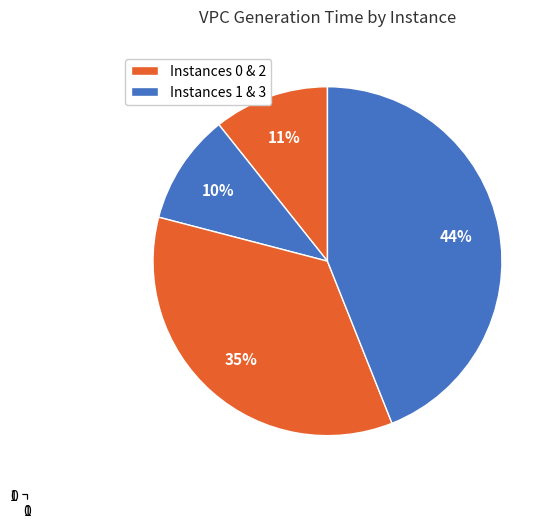

To the nearest percent, what is the combined percentage of 1 and 3?

54%